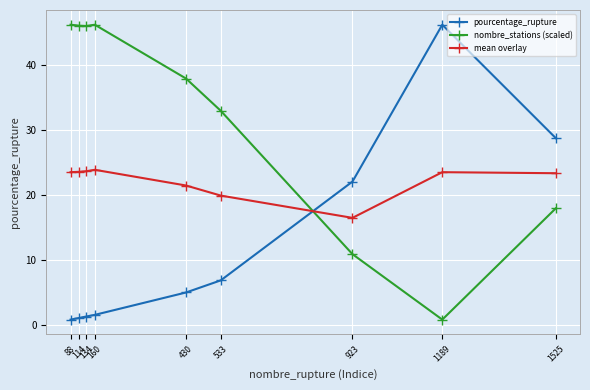

In pourcentage_rupture, how many points are higher than both neighbors (excluding endpoints)?

1